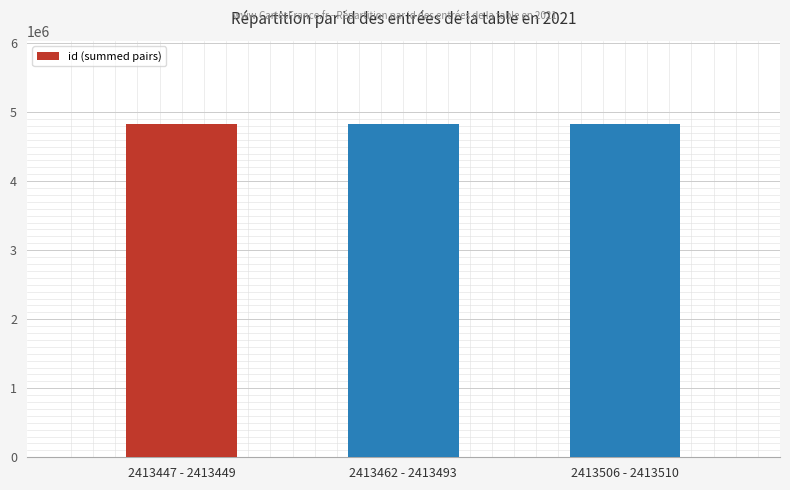

Approximately how many times larger is the value at 2413462 - 2413493 compared to 2413447 - 2413449?

1.0